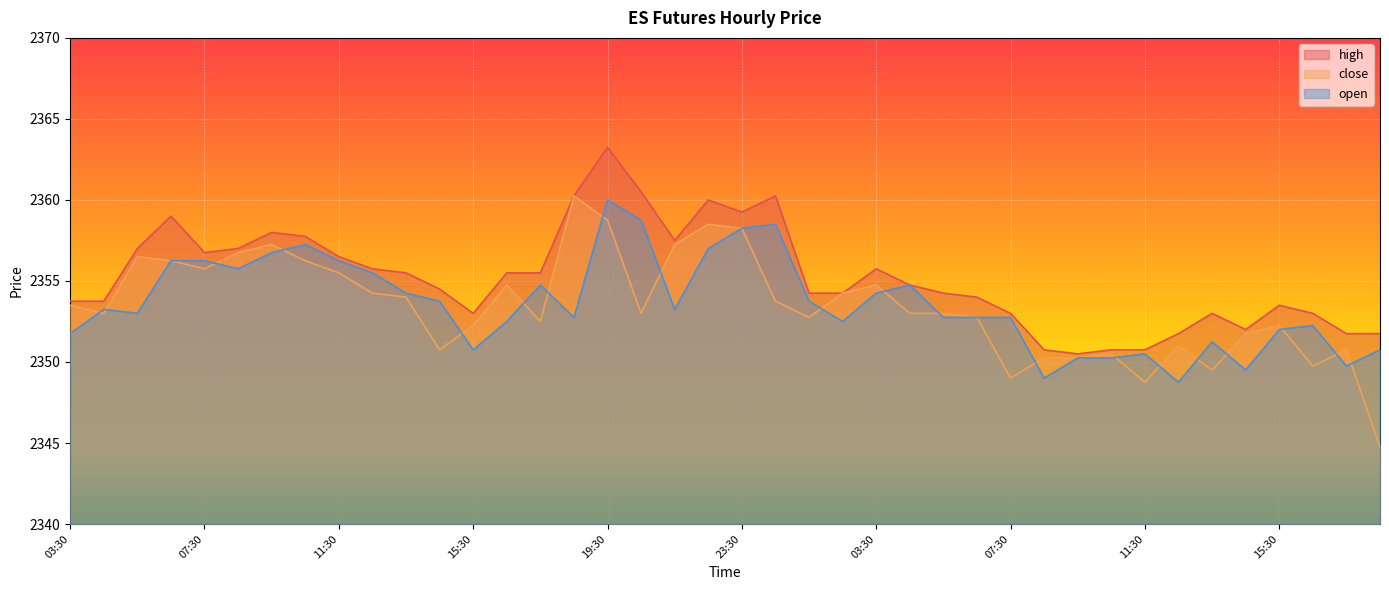

What is the greatest value displayed?

2363.2